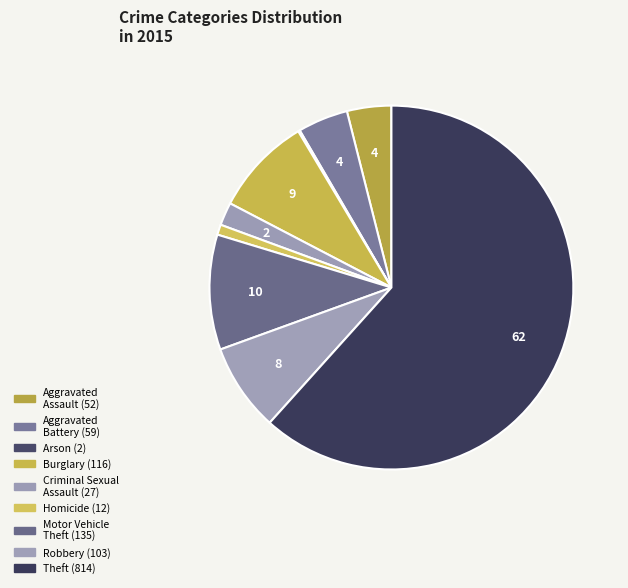

What portion of the pie excludes Aggravated Assault?

96.1%